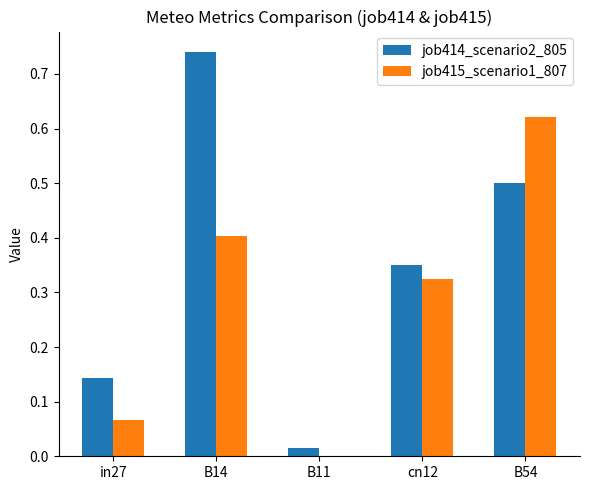

What is the sum of all job415_scenario1_807 values?

1.4